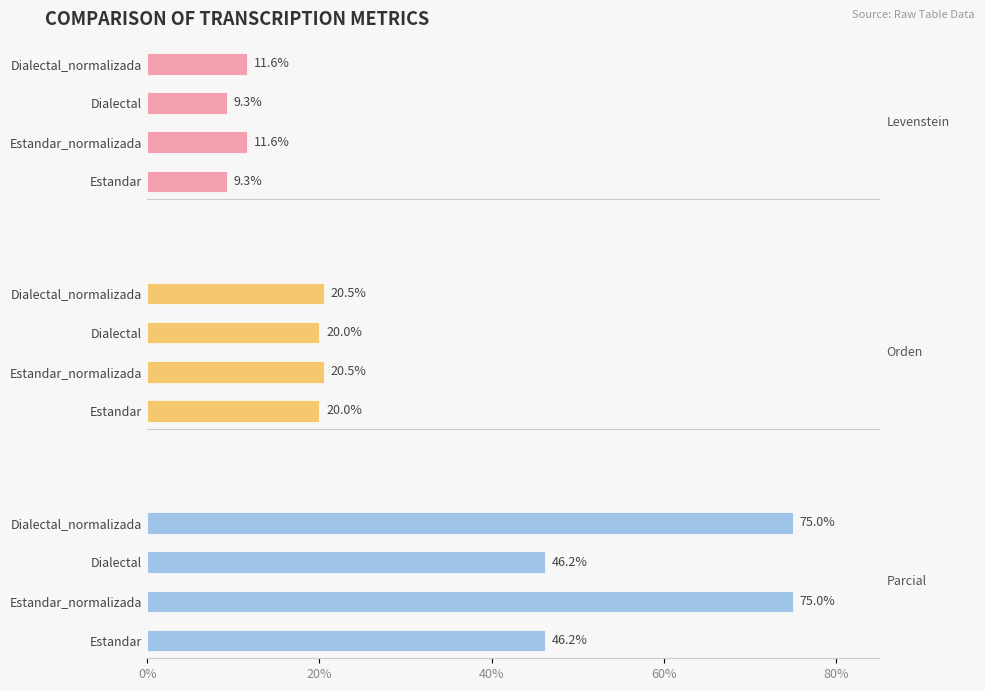

Which series has the largest total across all categories?

Parcial